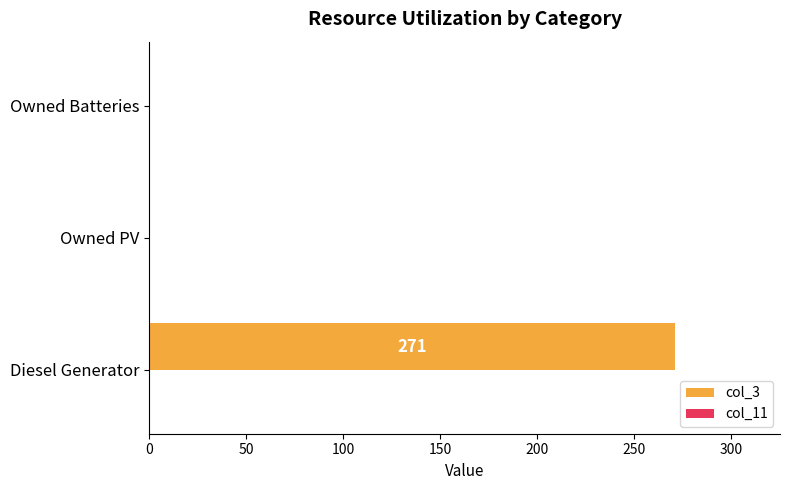

What is the sum of the values at Owned PV and Diesel Generator?

271